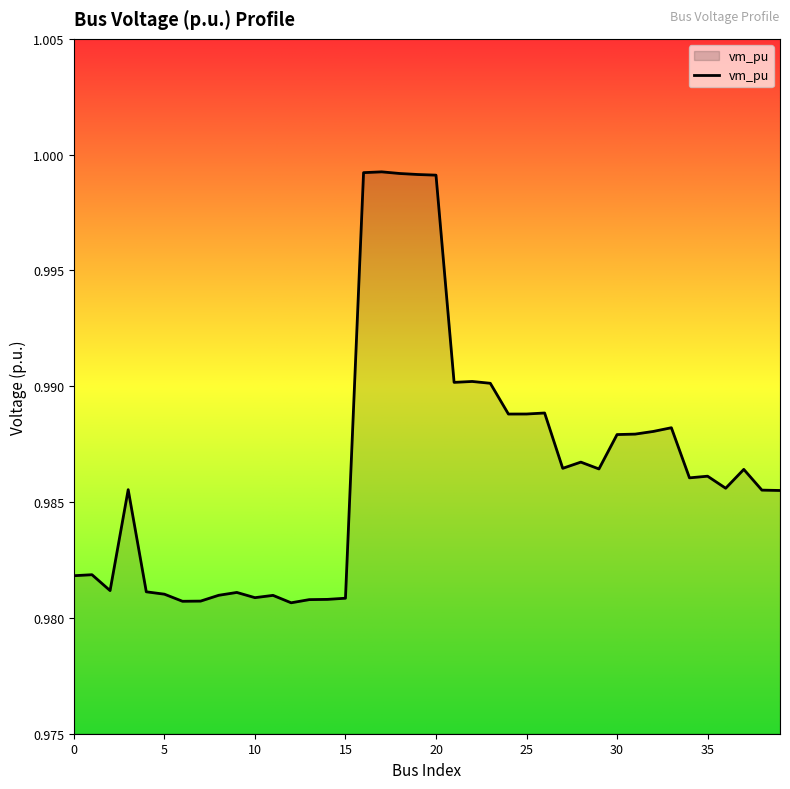

What is the sum of all values?

39.5